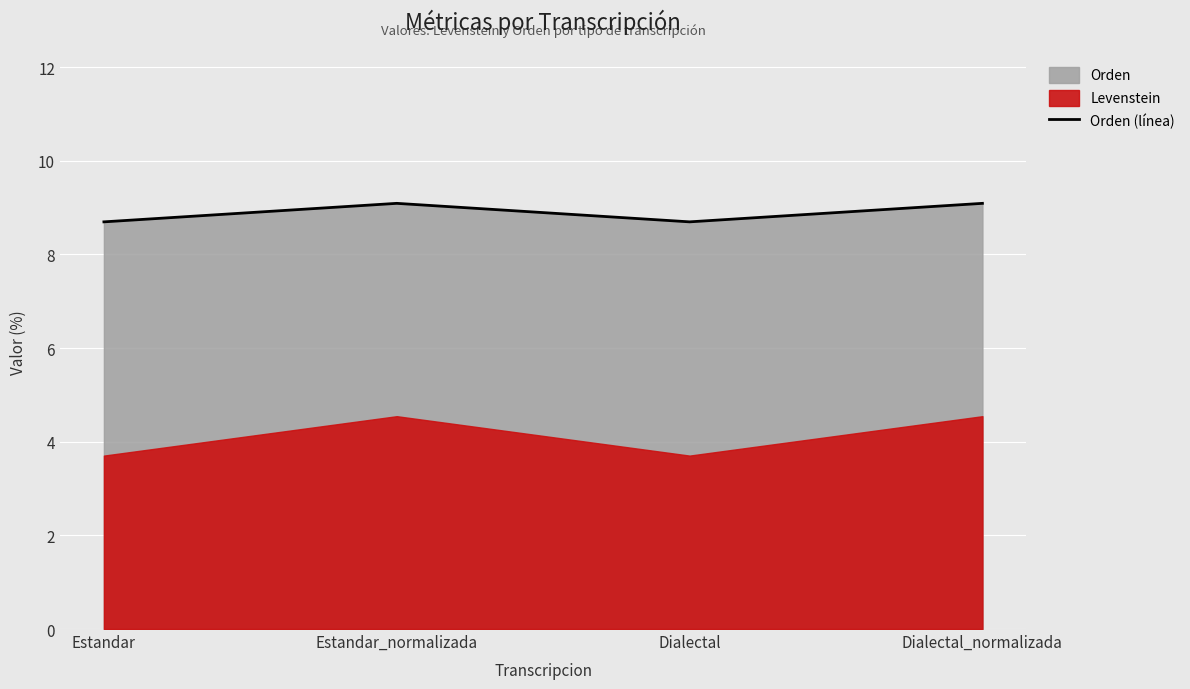

Rank the categories by value from lowest to highest.

Estandar, Dialectal, Estandar_normalizada, Dialectal_normalizada